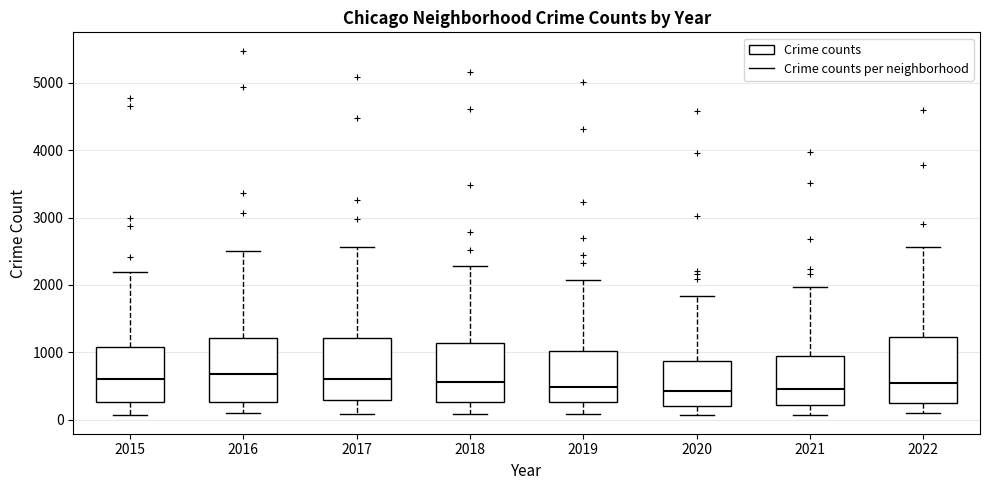

Reading left to right, transcribe this box plot: for each box, give where its median line is, the range the box spans, and where its two whiskers end, as read against the y-axis. The values are not printed on the chart, so give them approximately, as read against the axis.

2015: median 600, box 300 to 1100, whiskers 100 to 2200
2016: median 700, box 300 to 1200, whiskers 100 to 2500
2017: median 600, box 300 to 1200, whiskers 100 to 2600
2018: median 600, box 300 to 1100, whiskers 100 to 2300
2019: median 500, box 300 to 1000, whiskers 100 to 2100
2020: median 400, box 200 to 900, whiskers 100 to 1800
2021: median 500, box 200 to 1000, whiskers 100 to 2000
2022: median 500, box 200 to 1200, whiskers 100 to 2600